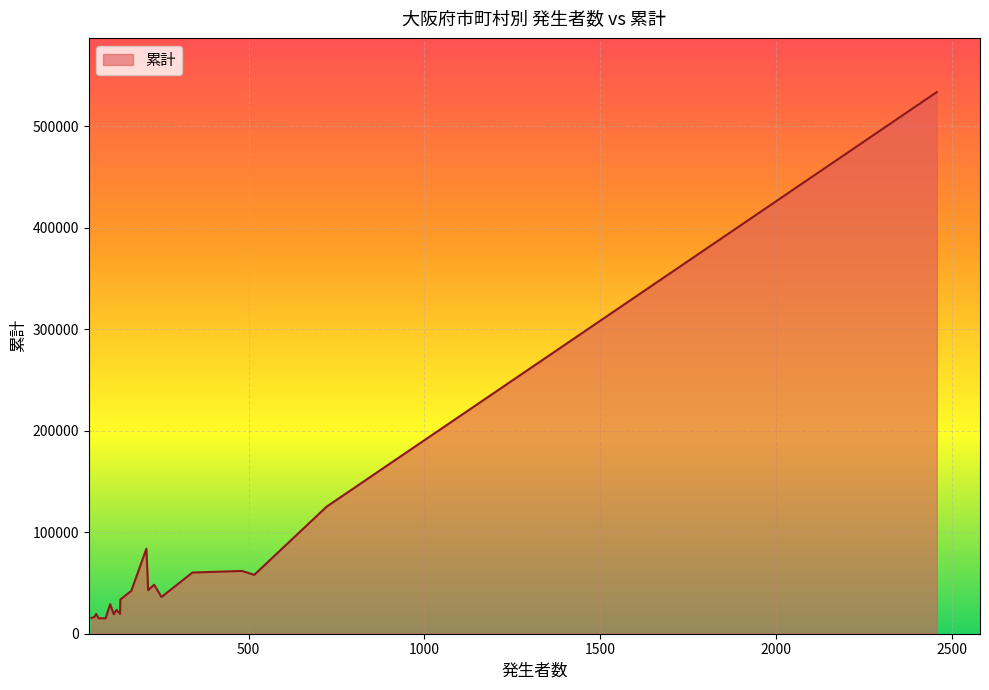

How many values are below 36193?

10